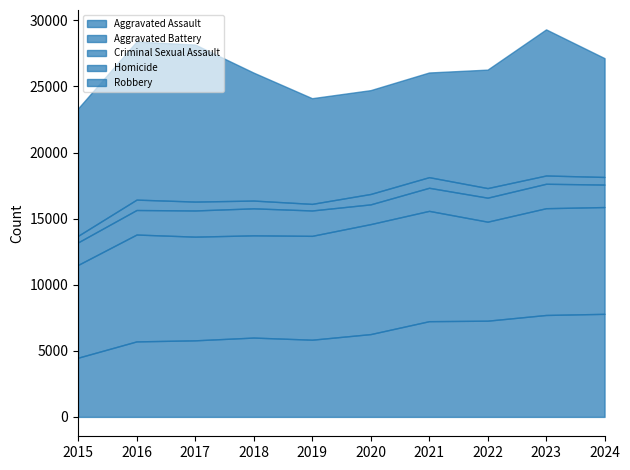

Is the value of Aggravated Assault at 2016 greater than the value of Criminal Sexual Assault at 2018?

Yes